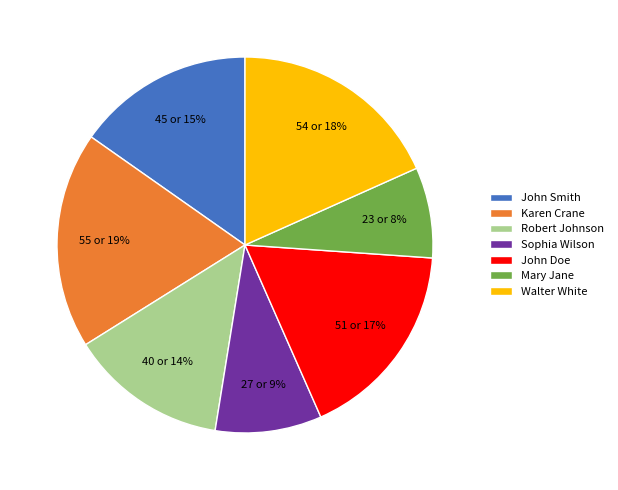

What is the ratio of the value at John Smith to the value at Karen Crane?

0.8